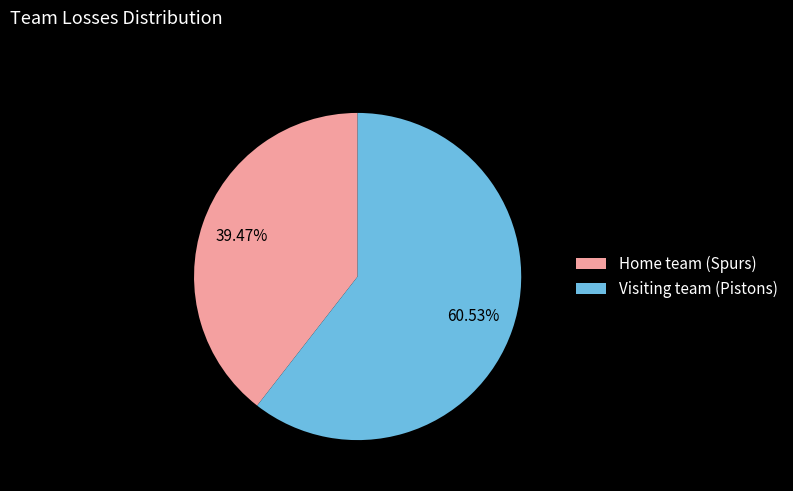

To the nearest percent, what is the difference between the largest and smallest slice percentages?

21%